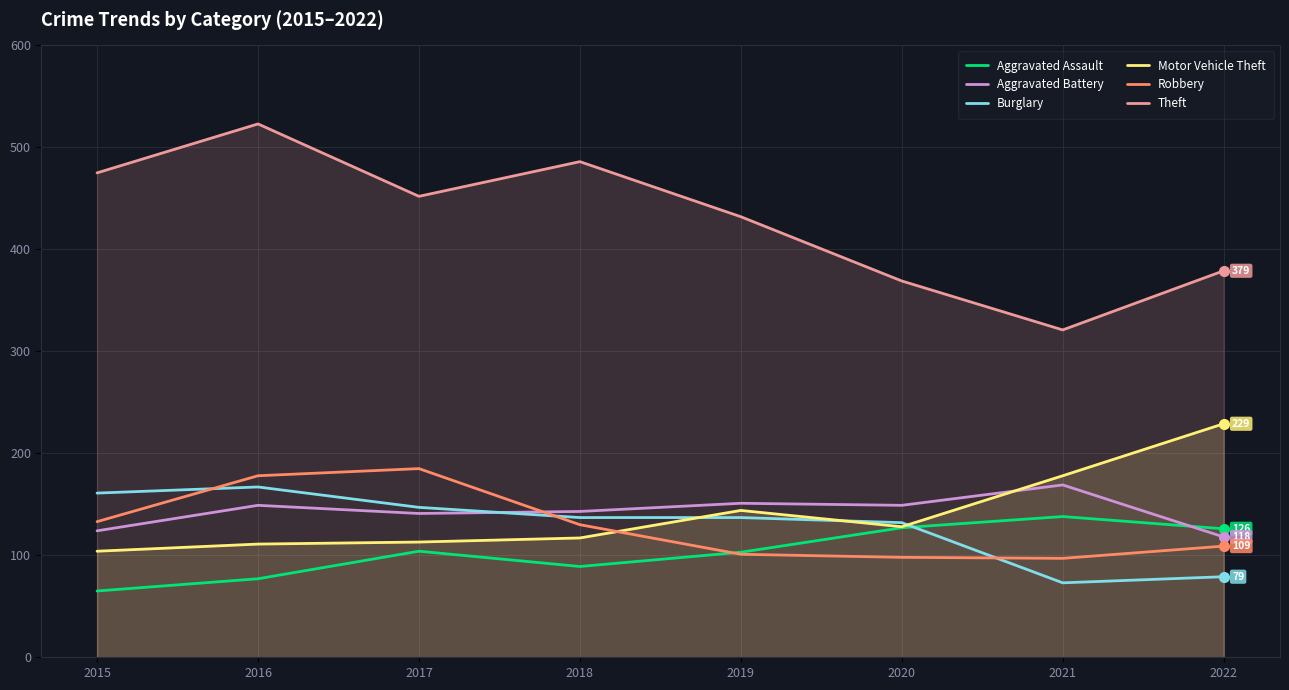

True or false: Burglary and Theft intersect in this chart.

False